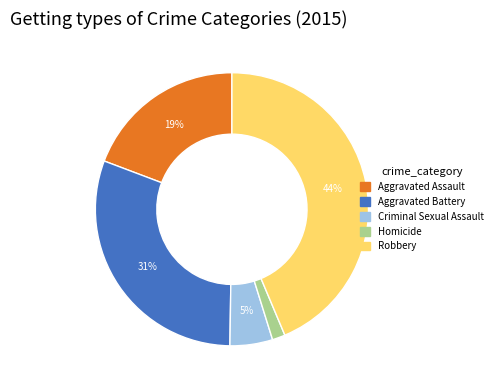

What is the largest slice in the pie chart?

Robbery